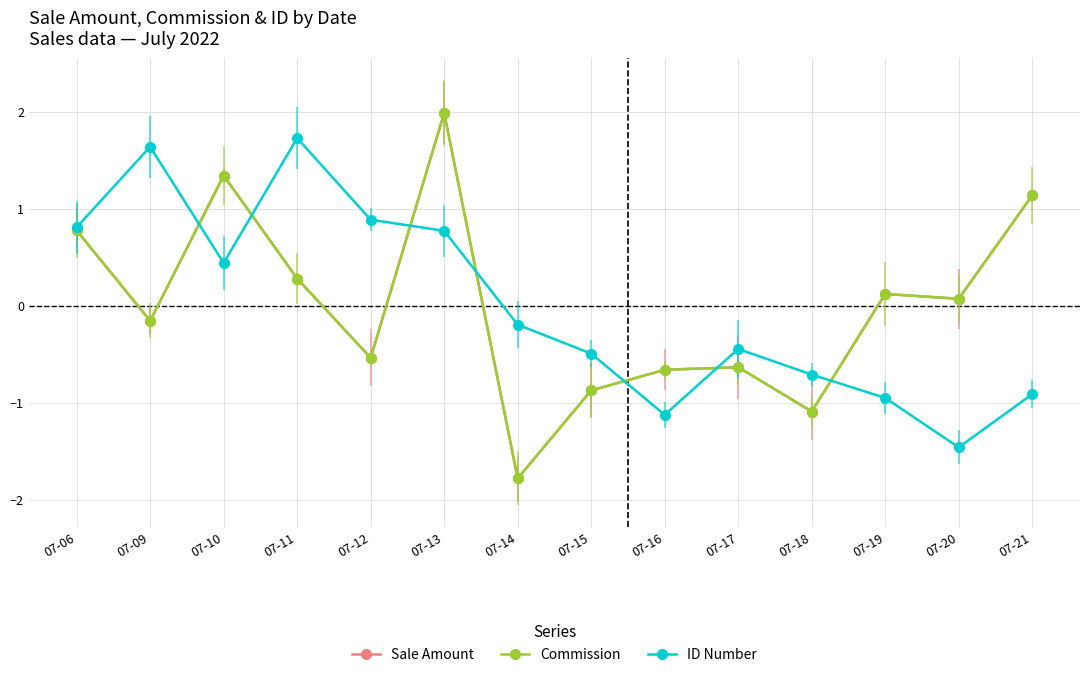

What is the value of the ID Number point at the 1st from the left?

0.8